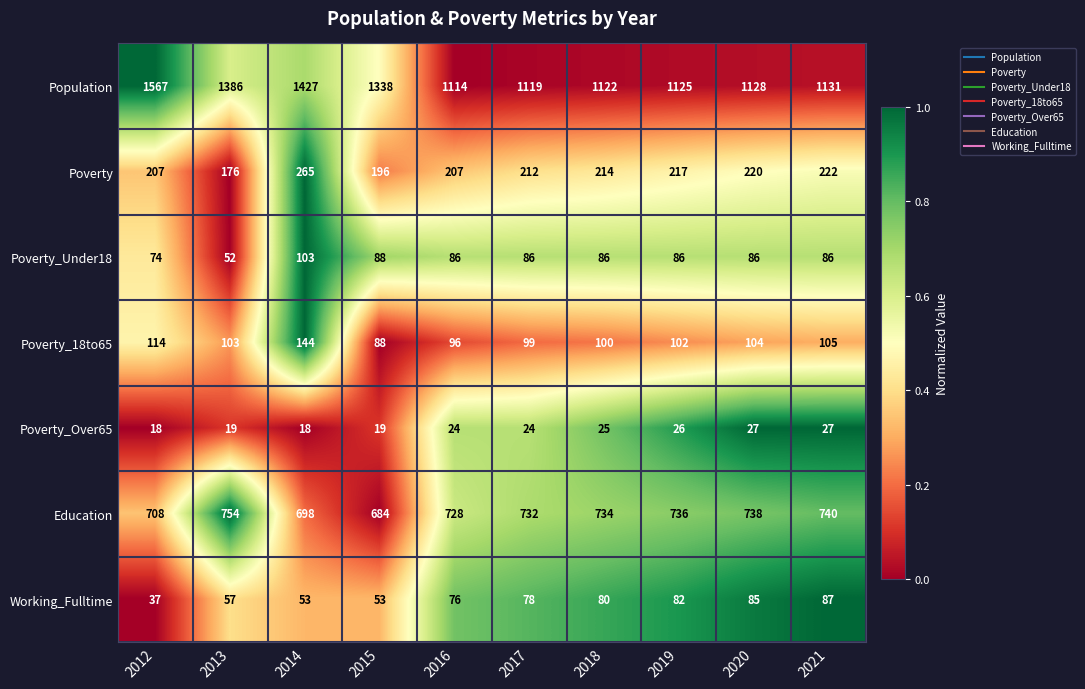

The value of Education at 2021 is 1105. True or false?

False